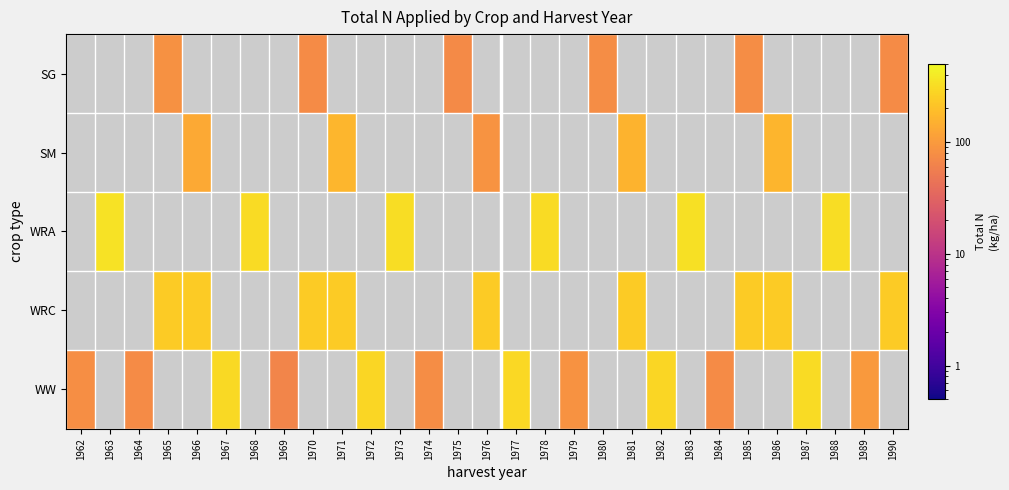

Between 1966 and 1984, which is larger?

1984